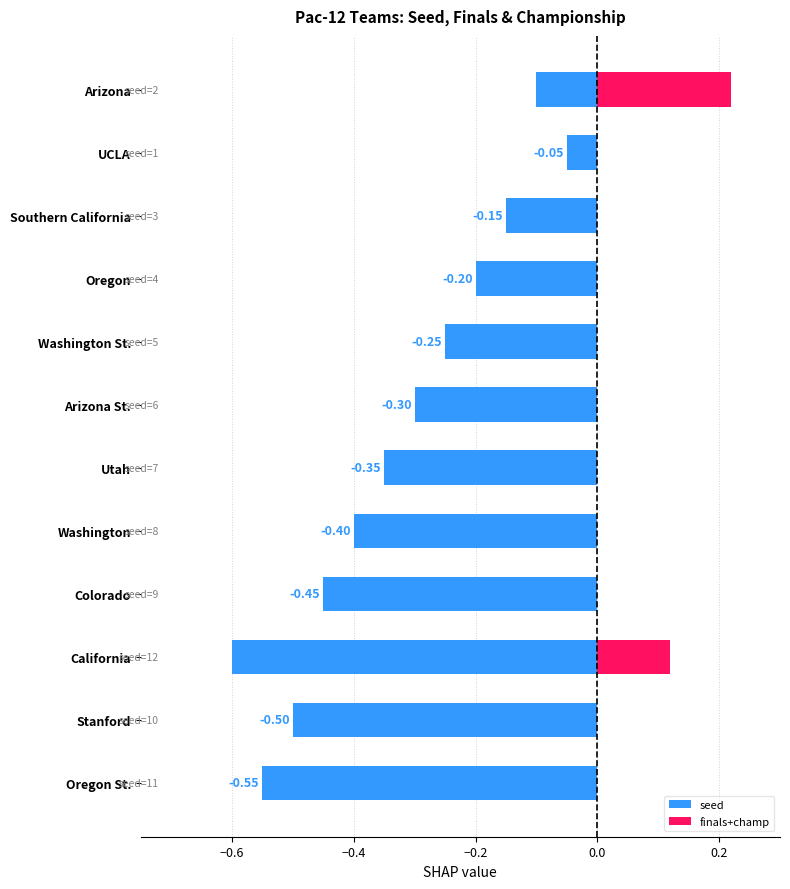

What is the label of the 4th bar from the left?

Colorado